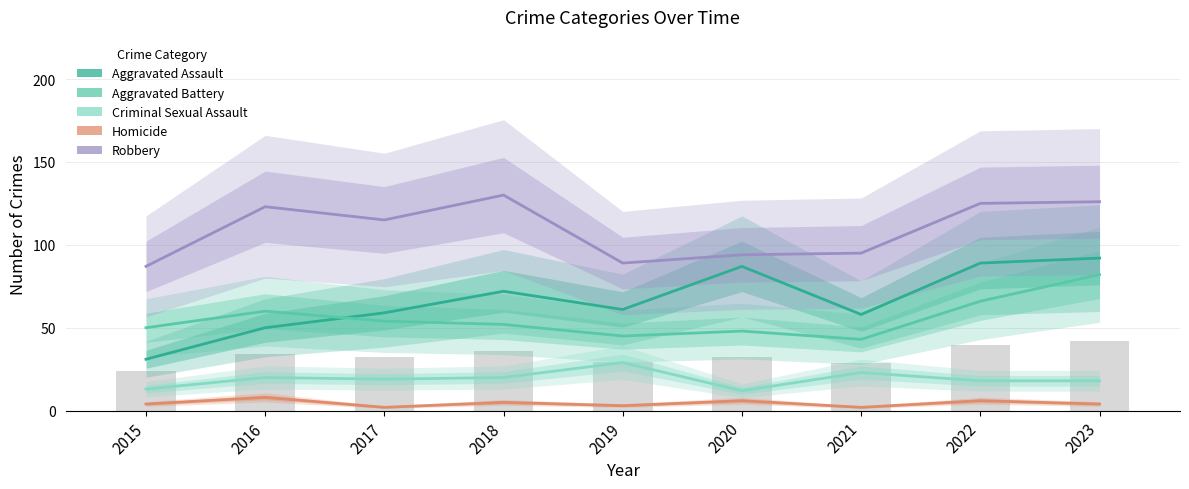

Is the value of Homicide at 2023 greater than the value of Aggravated Battery at 2019?

No